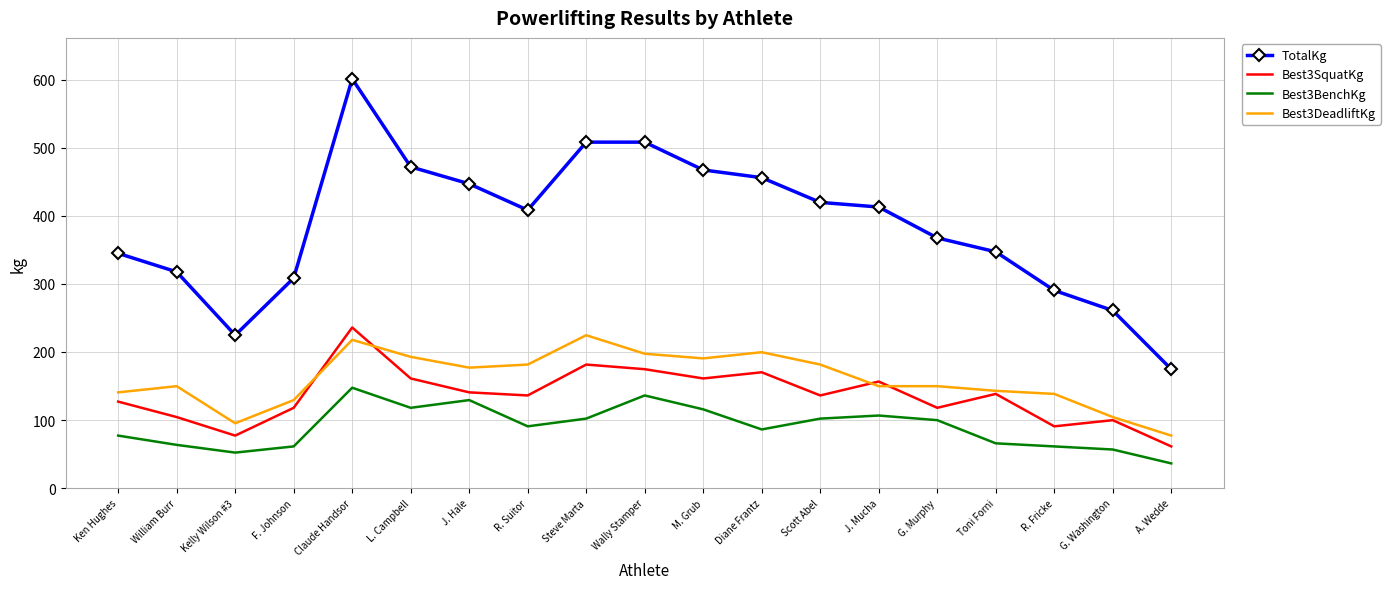

Which series has the largest range (max minus min)?

TotalKg